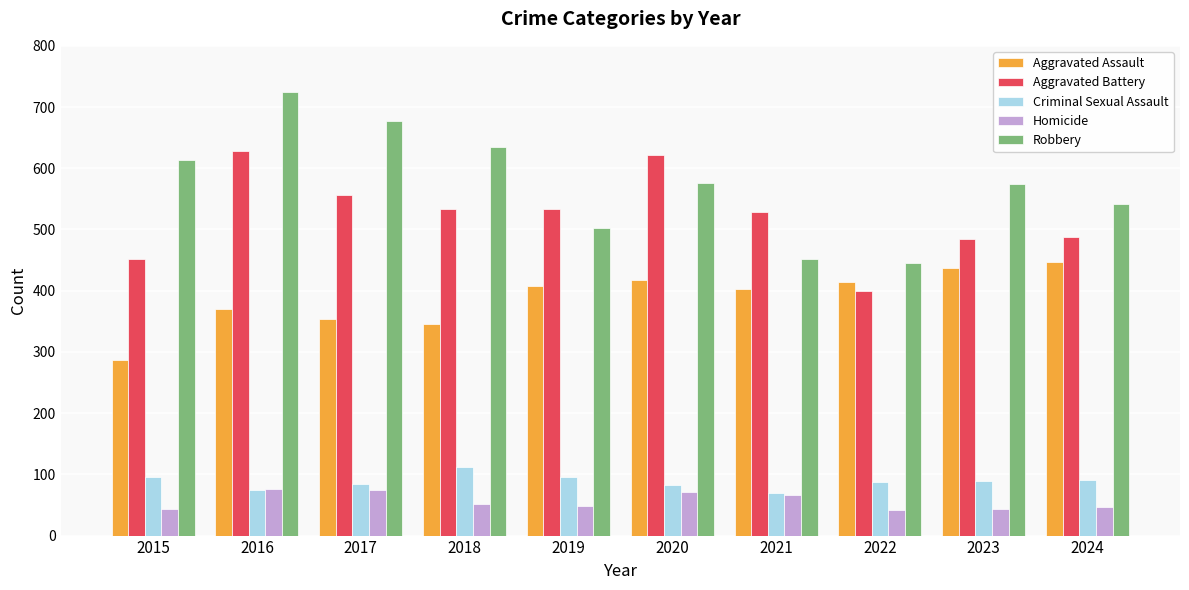

Is the value of Homicide at 2019 greater than the value of Aggravated Battery at 2016?

No